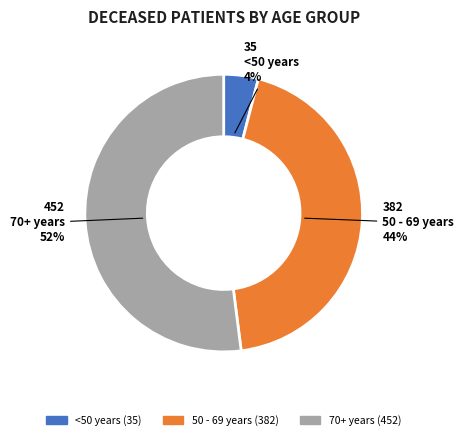

Does any single category account for the majority?

Yes